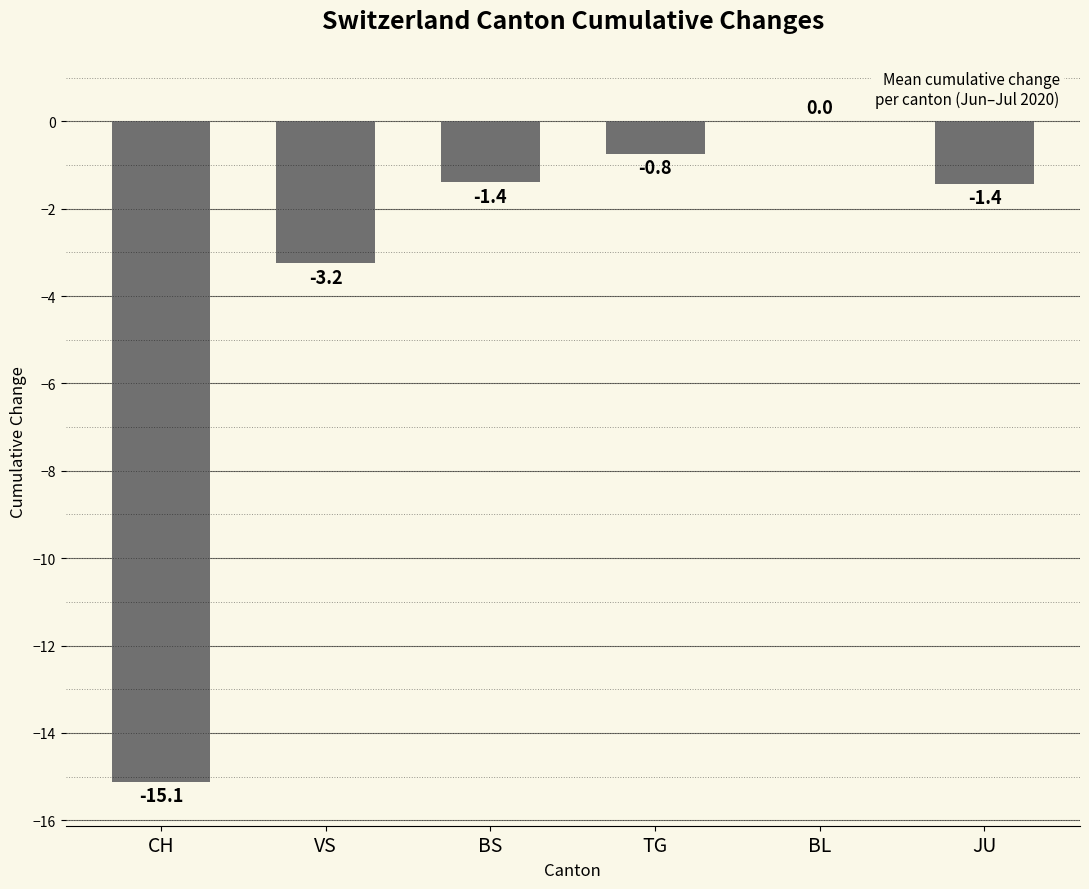

What is the change in value from BL to JU?

-1.4